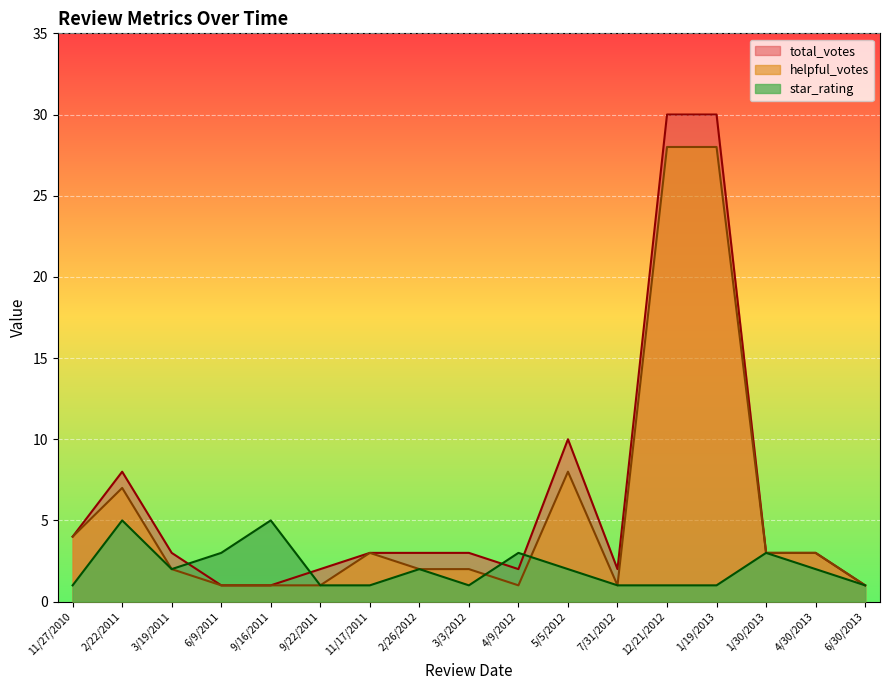

Read the total_votes value at 1/19/2013, to the nearest 10.

30